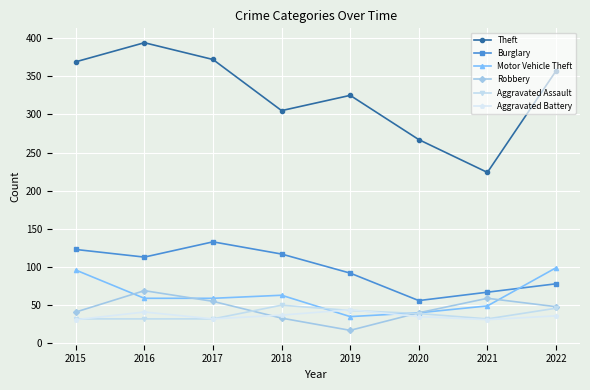

The value of Theft at 2015 is 653. True or false?

False